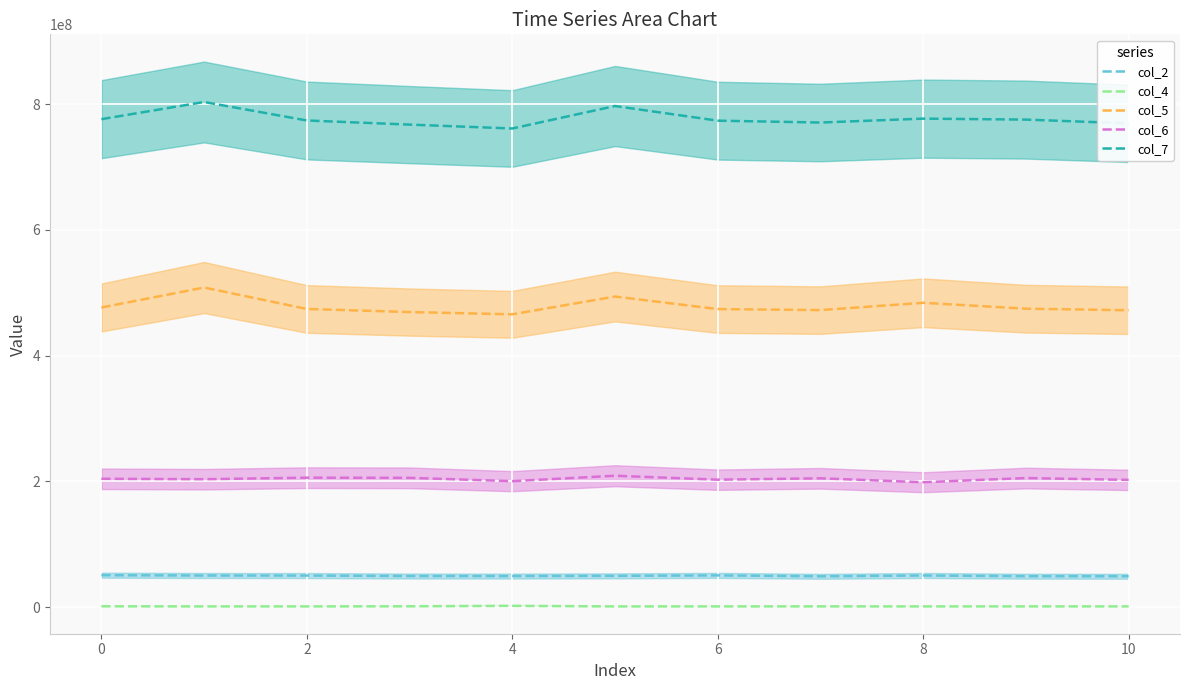

What is the sum of all col_7 values?

8545954917